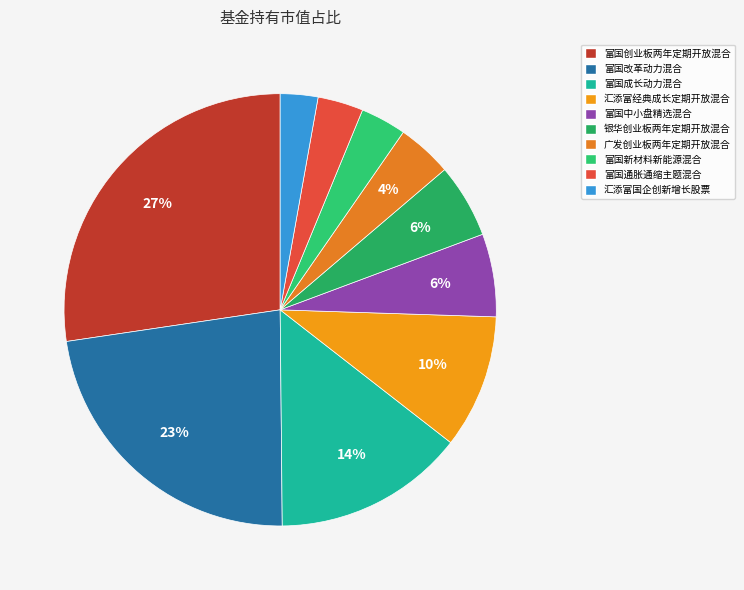

How many segments does this pie chart have?

10